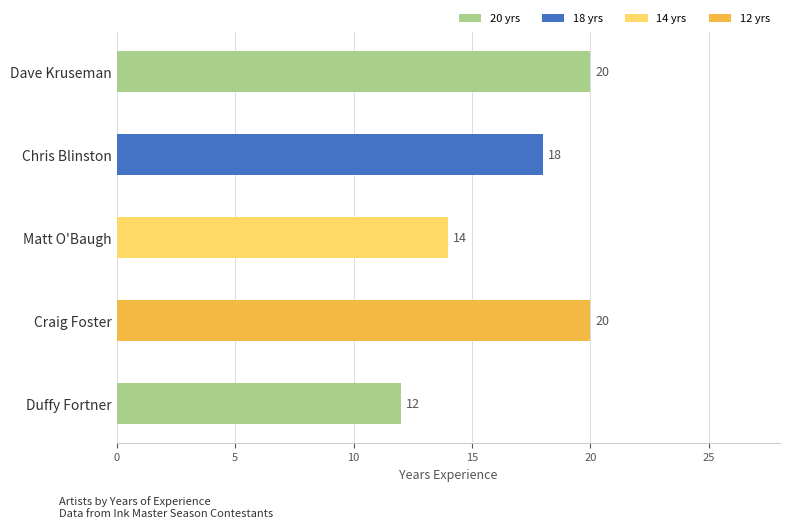

Does the chart contain any negative values?

No